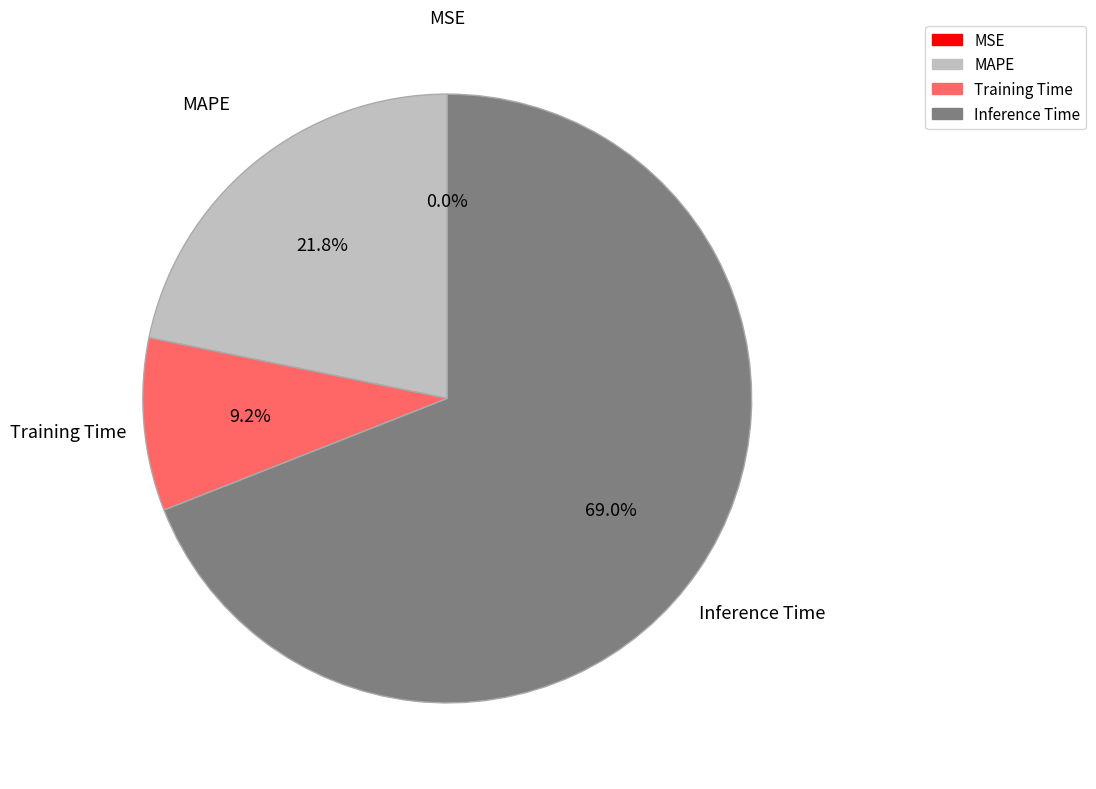

Is there a majority slice in this chart?

Yes